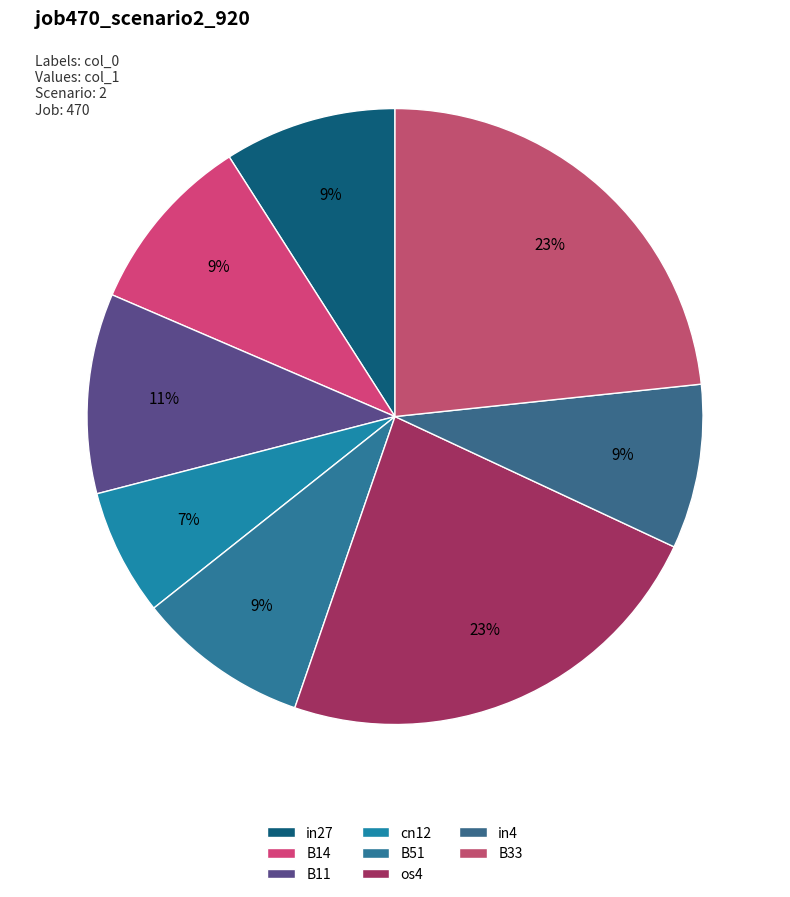

The os4 slice represents 23% of the pie. True or false?

True